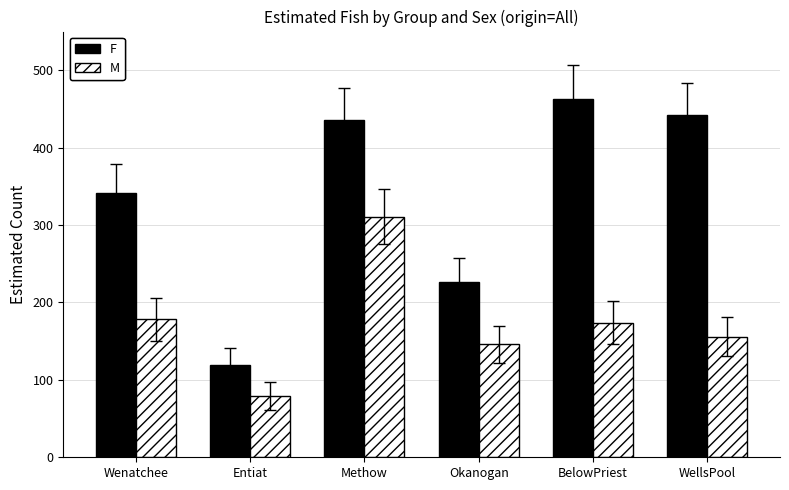

What are all the series names shown in the legend?

F, M